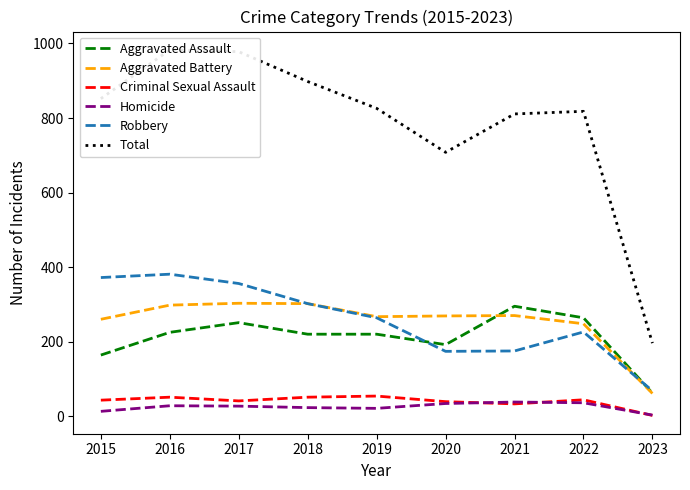

What is the value of the Total point at the 4th from the left?

898